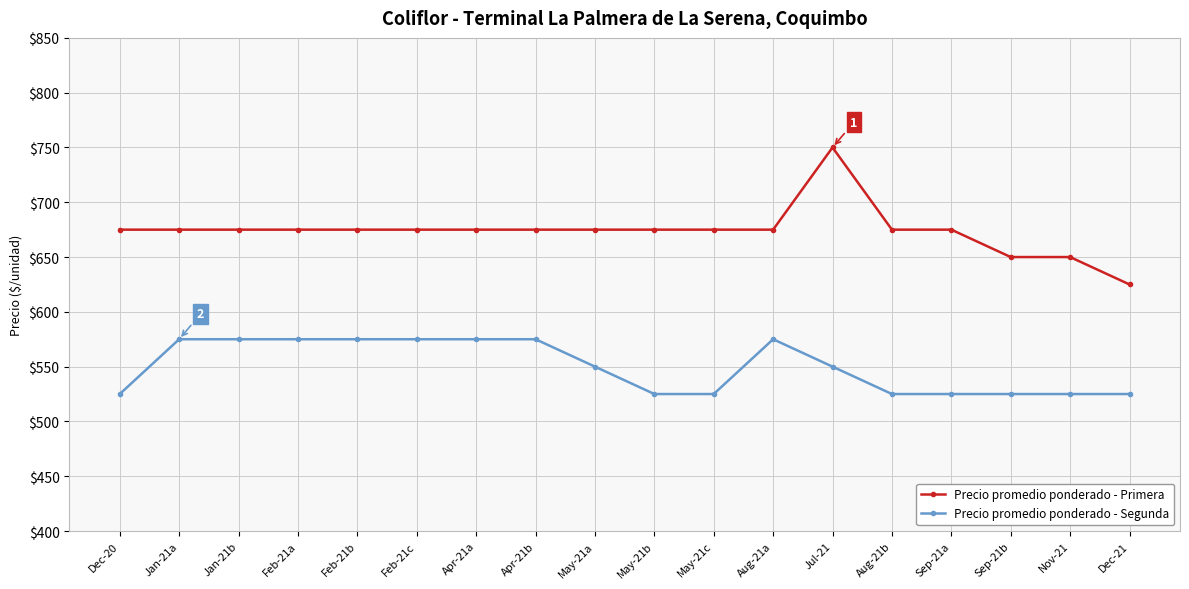

What are all the series names shown in the legend?

Precio promedio ponderado - Primera, Precio promedio ponderado - Segunda